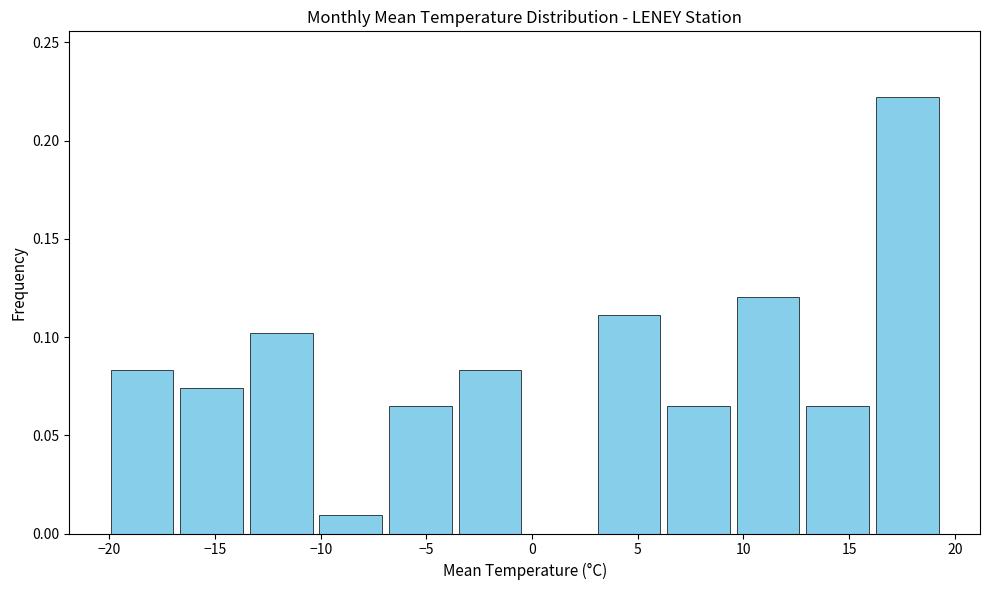

Reading left to right, transcribe this chart: for each bar, give the range it covers on the x-axis and its height. Neither the bar edges nor the heights are printed on the chart, so give them approximately, as read against the axes.

-20.0 to -17.0: 0.085
-17.0 to -13.5: 0.075
-13.5 to -10.0: 0.100
-10.0 to -7.0: 0.010
-7.0 to -3.5: 0.065
-3.5 to -0.5: 0.085
-0.5 to 3.0: 0
3.0 to 6.0: 0.110
6.0 to 9.5: 0.065
9.5 to 13.0: 0.120
13.0 to 16.0: 0.065
16.0 to 19.5: 0.220